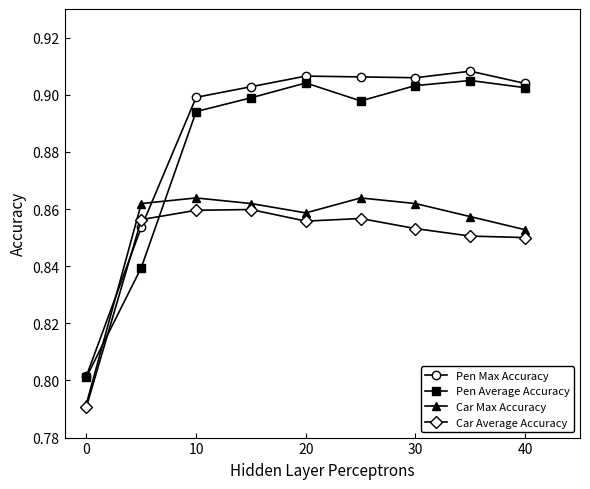

True or false: Car Max Accuracy and Pen Max Accuracy intersect in this chart.

True